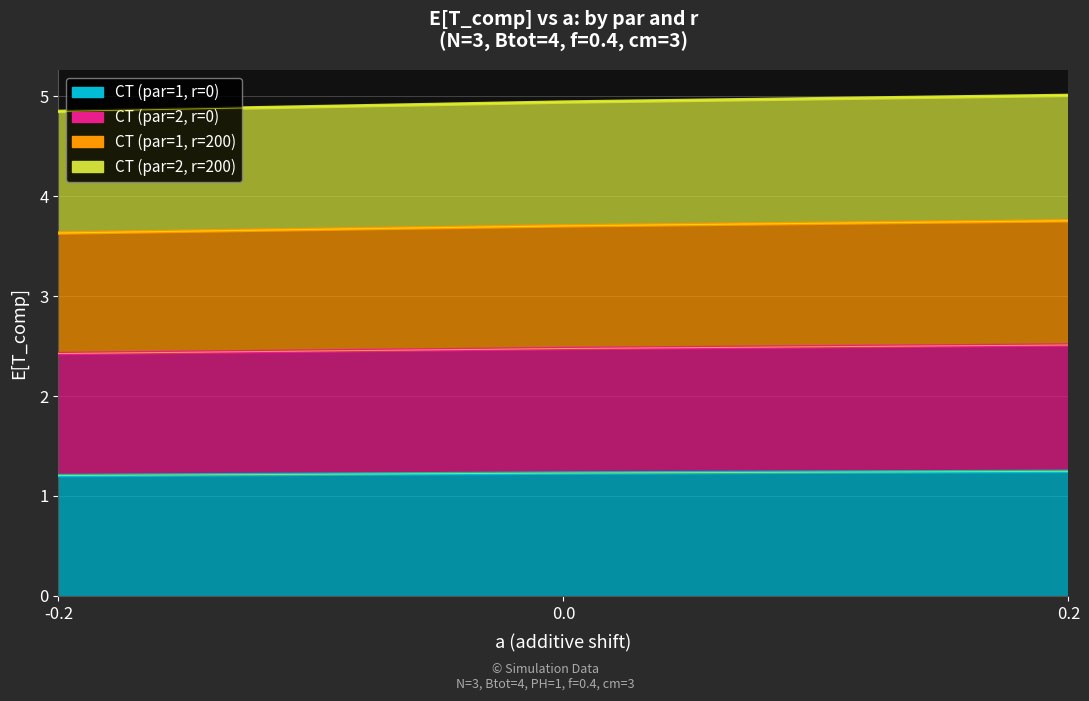

True or false: CT (par=1, r=200) has a value of 2.3 at 0.0.

False